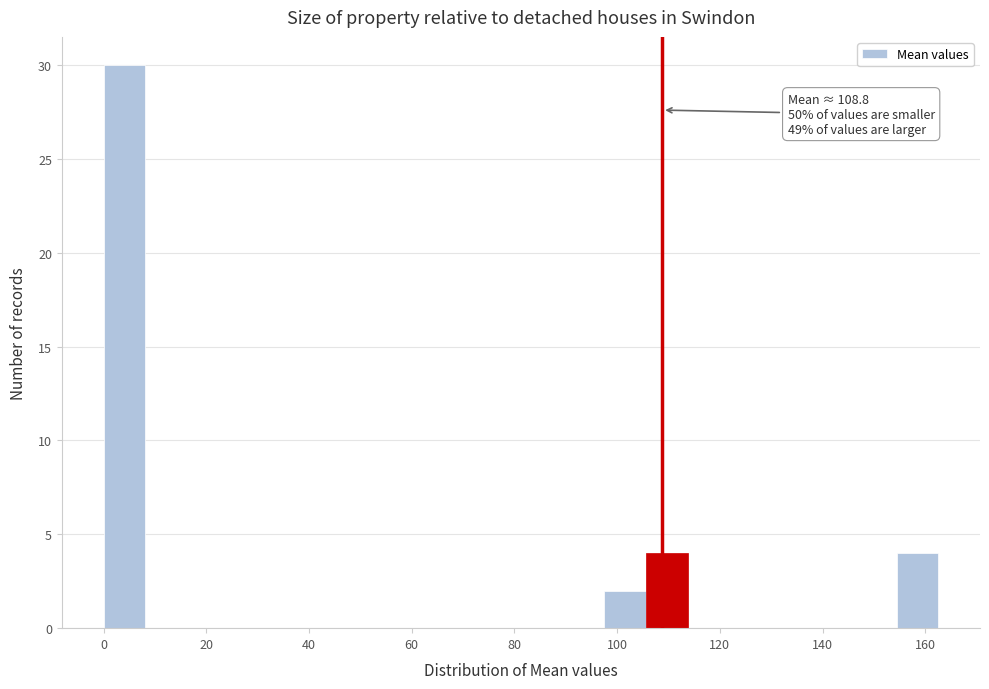

Over which range of the x-axis is the bar tallest?

0 to 8